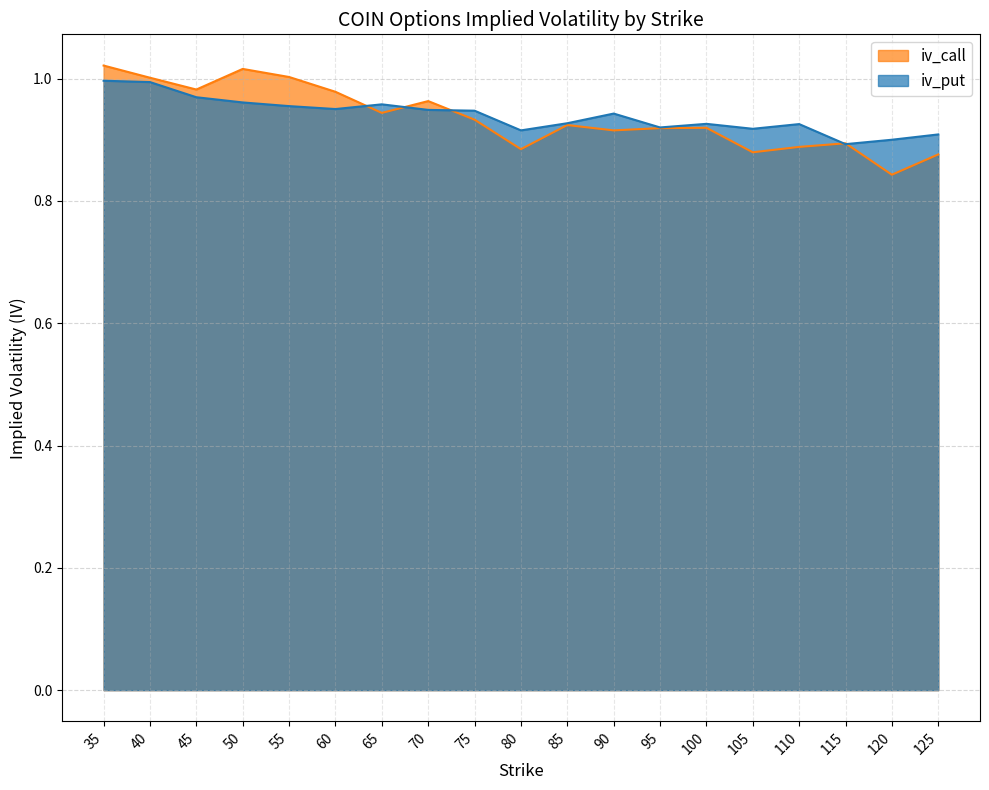

Reading left to right, list all the values displayed in this chart.

iv_call: 1.0	1.0	1.0	1.0	1.0	1.0	0.9	1.0	0.9	0.9	0.9	0.9	0.9	0.9	0.9	0.9	0.9	0.8	0.9
iv_put: 1.0	1.0	1.0	1.0	1.0	1.0	1.0	0.9	0.9	0.9	0.9	0.9	0.9	0.9	0.9	0.9	0.9	0.9	0.9